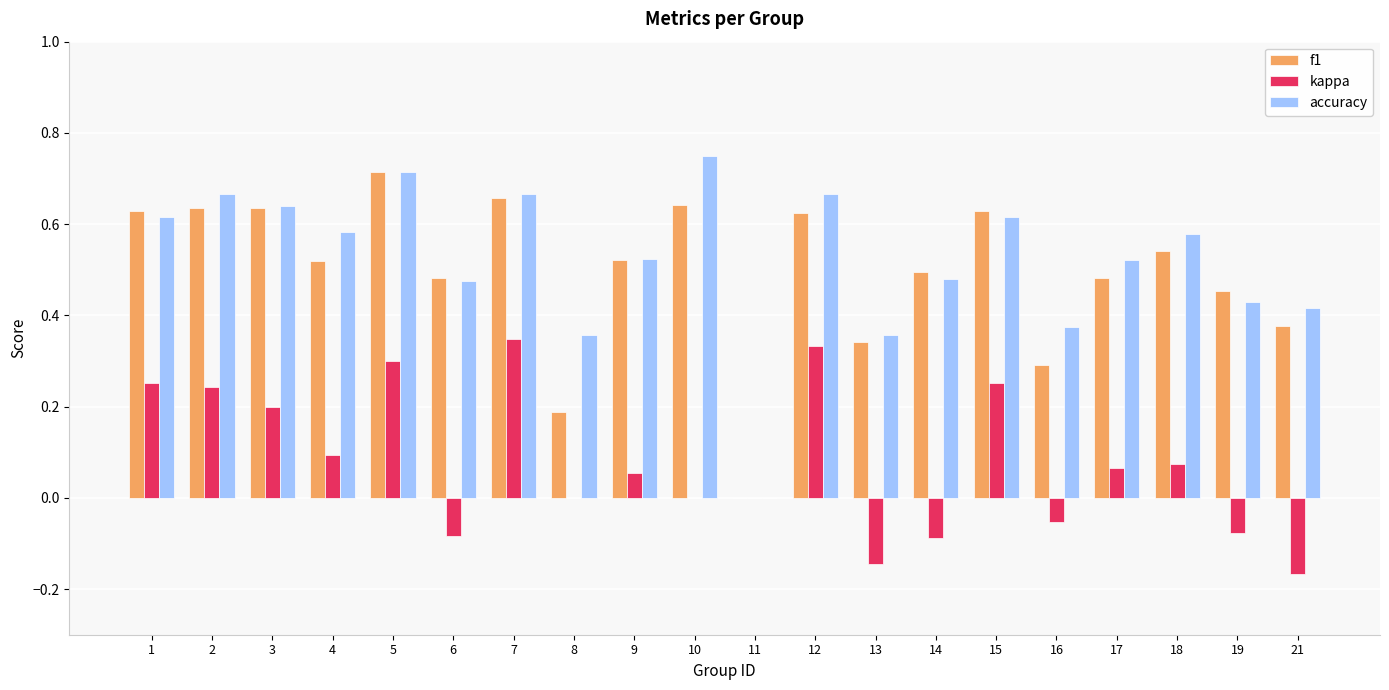

Which series has the widest spread of values?

accuracy